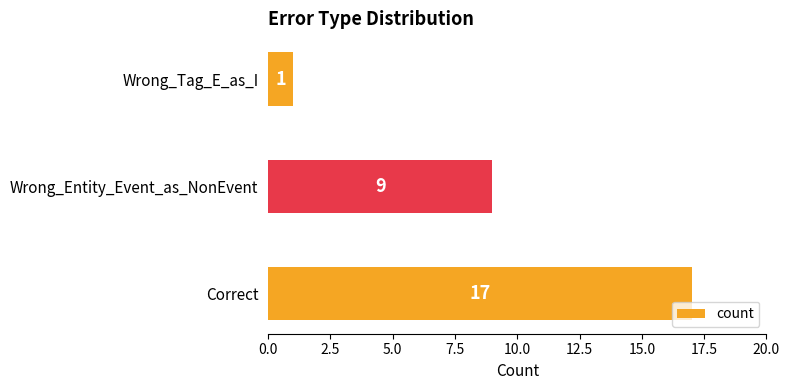

What is the difference between the values at Correct and Wrong_Entity_Event_as_NonEvent?

8